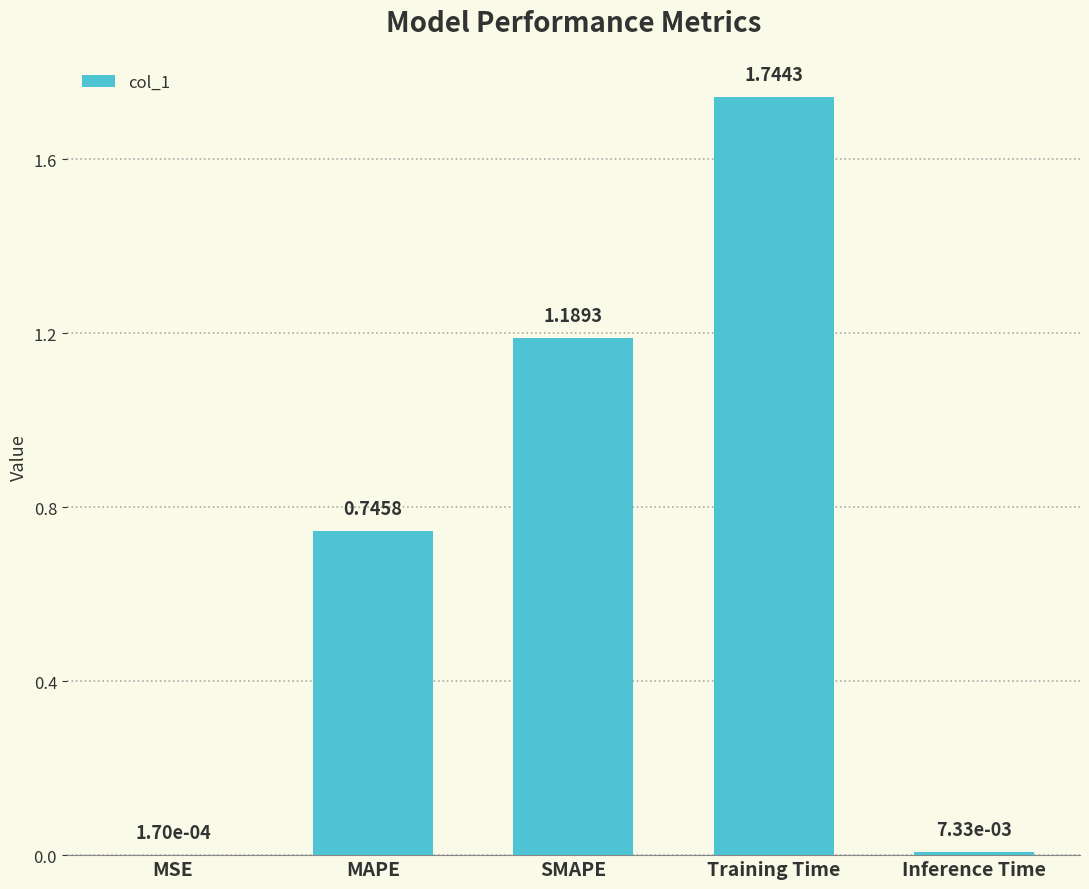

Are the bars grouped side by side (vs. stacked)?

No